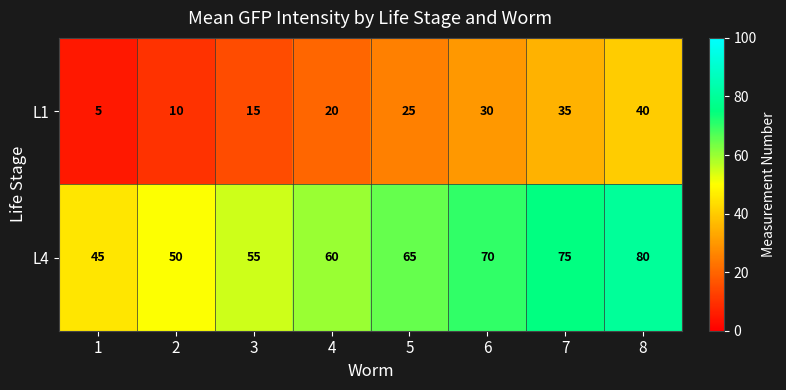

Read the L4 value at 1.

45